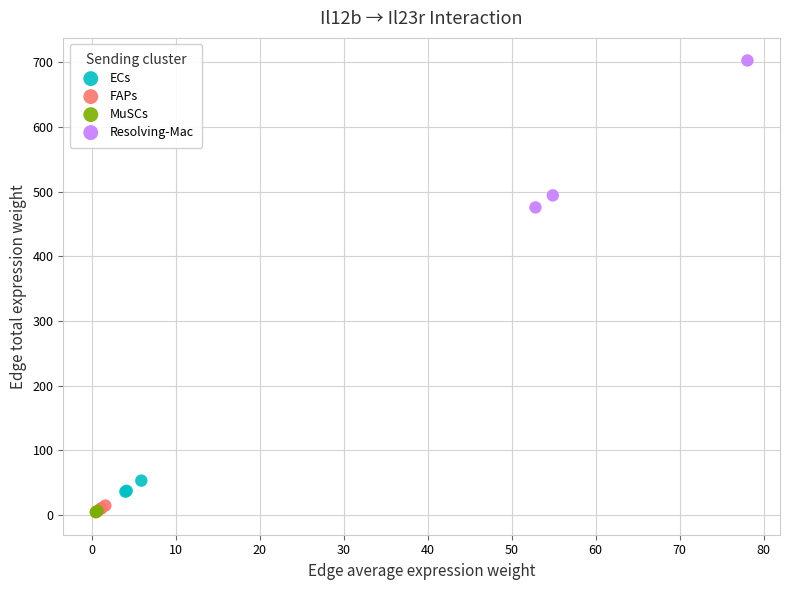

Which series has the largest Y range (max minus min)?

Resolving-Mac